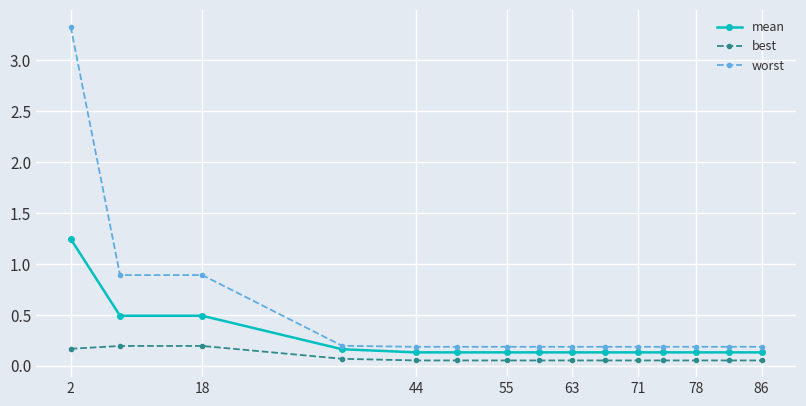

Count the mean values in the range 0 to 1.

14